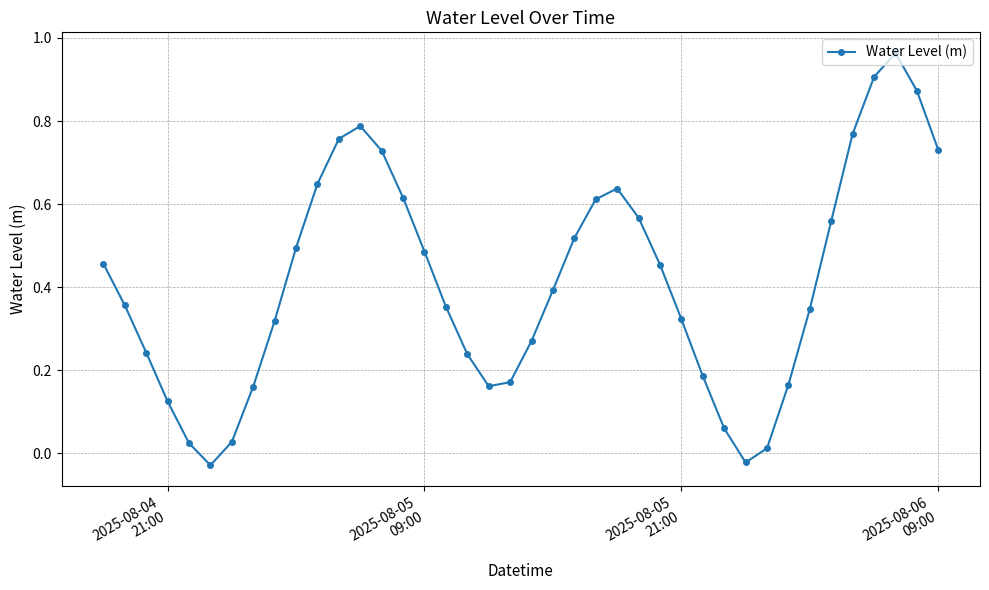

What is the sum of all values?

16.5